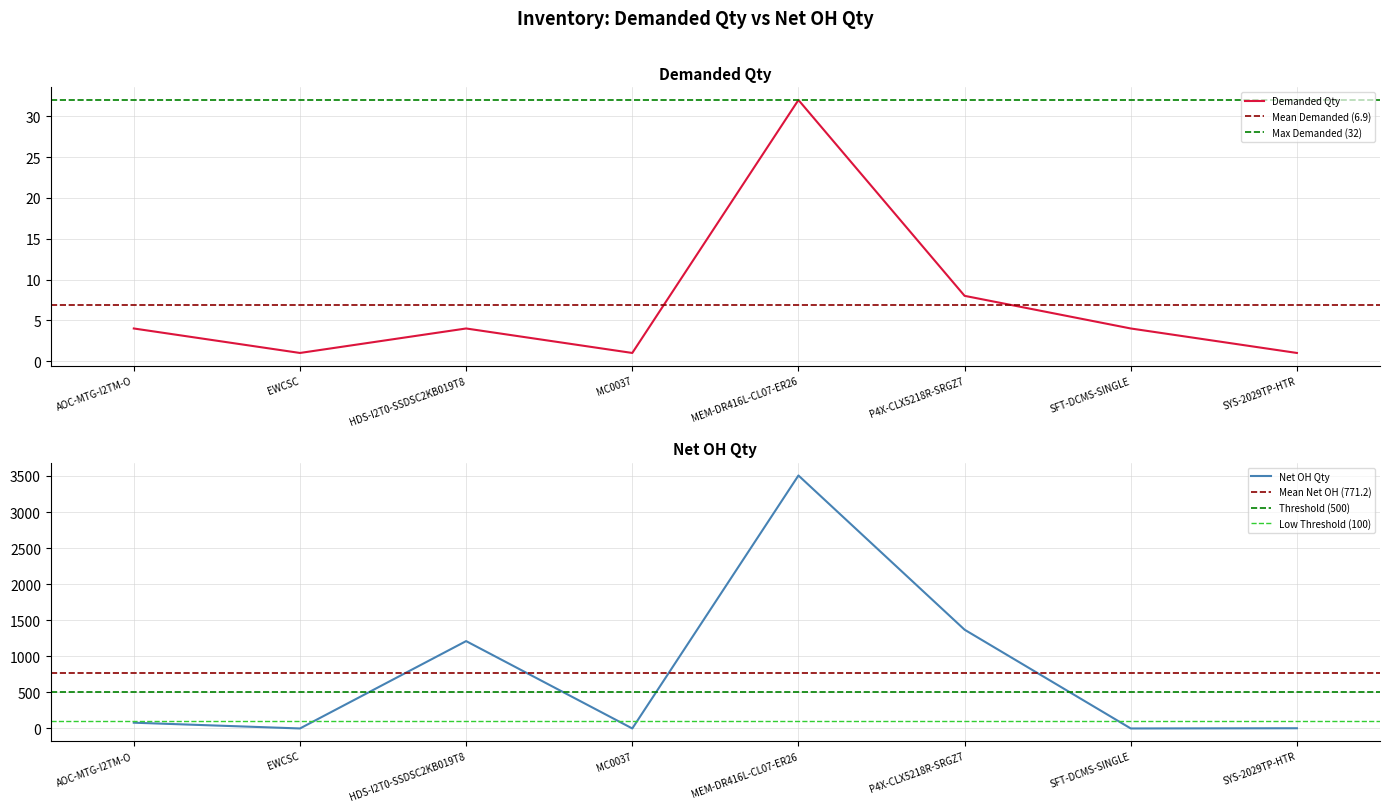

How many interior local peaks does the Demanded Qty series have?

2